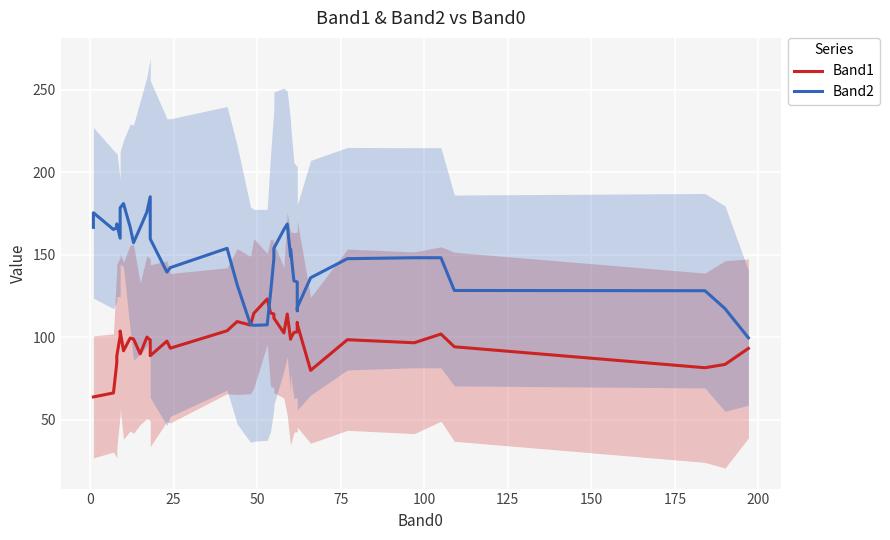

How many data points does each series have?

40